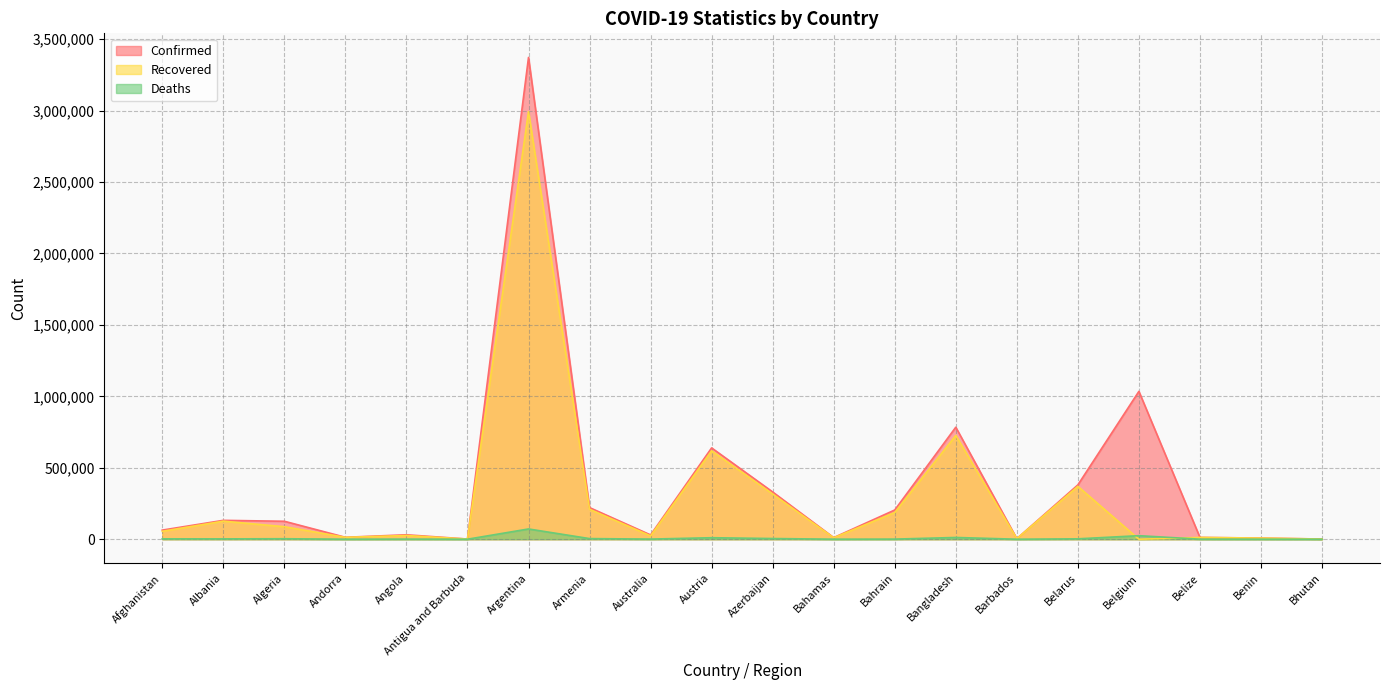

What is the sum of all Recovered values?

5789245